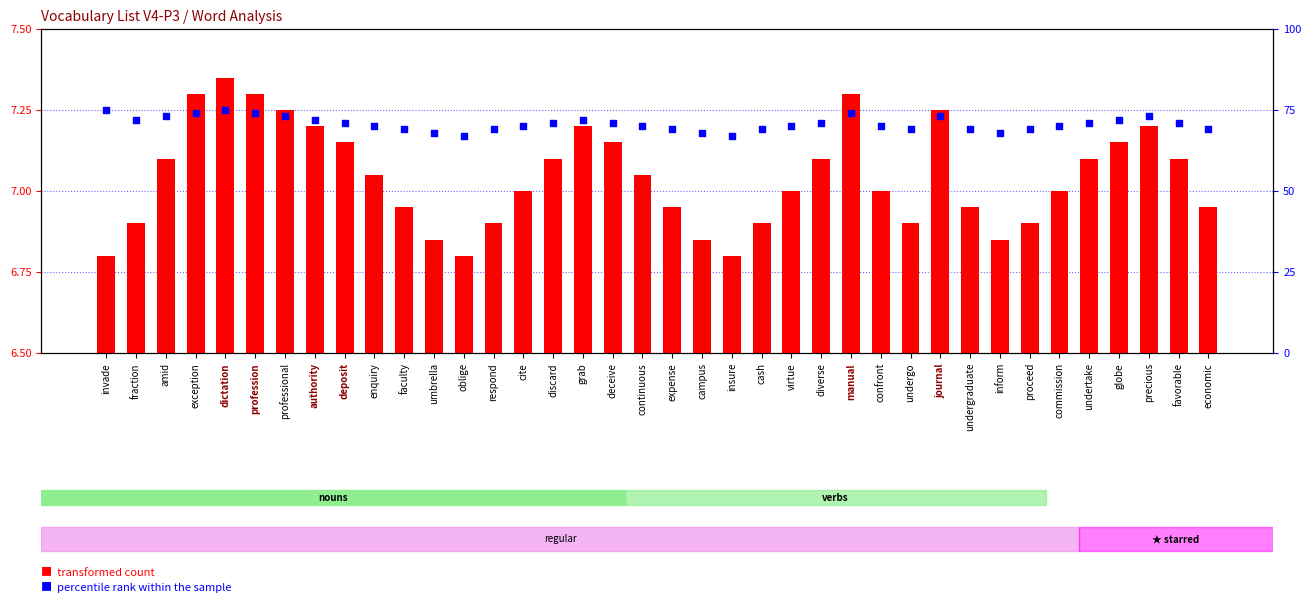

What are all the series names shown in the legend?

transformed count, percentile rank within the sample